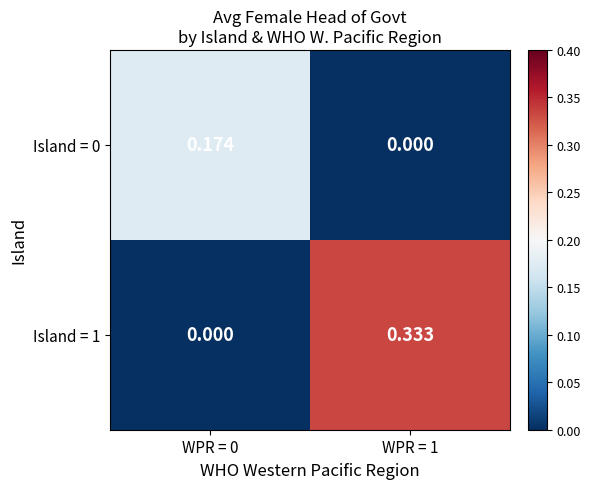

At which category is the sum across all series the highest?

WPR = 1